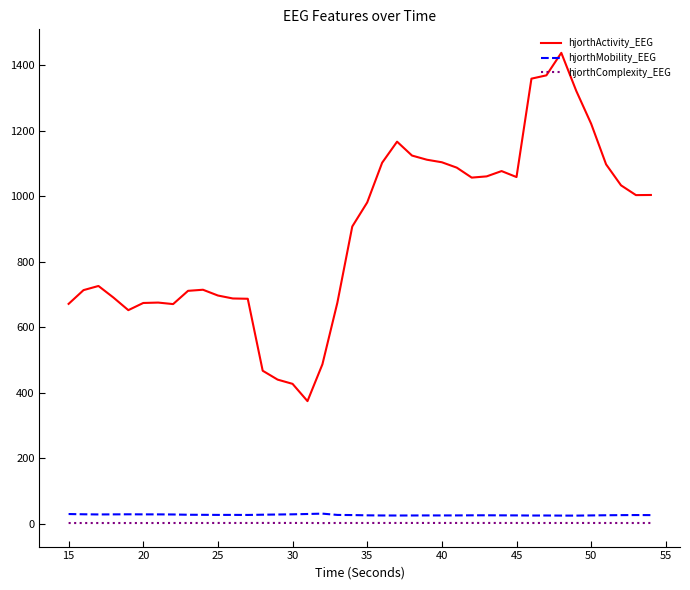

True or false: hjorthMobility_EEG and hjorthComplexity_EEG cross at least once.

False